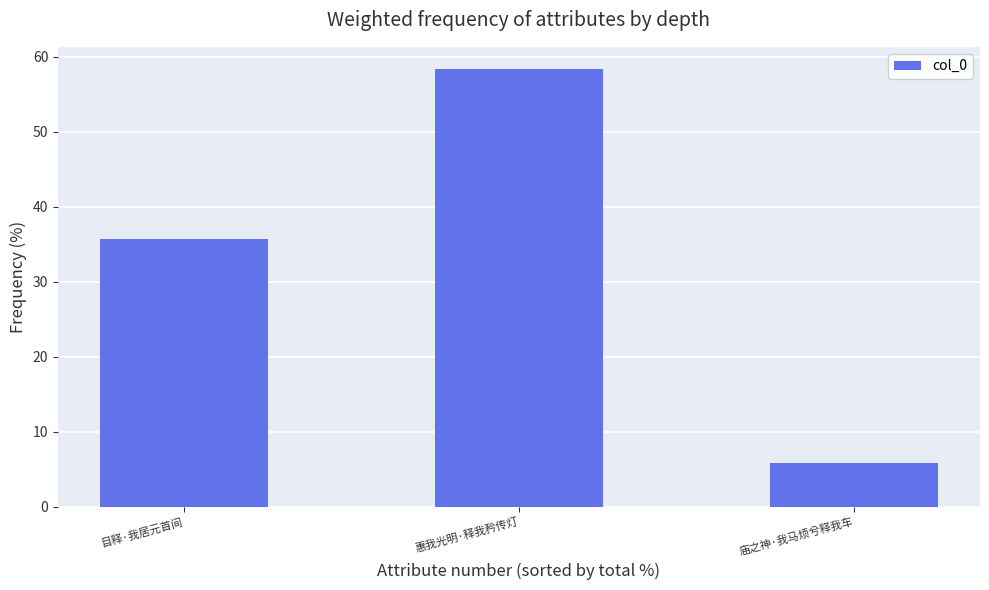

How many values are below 35?

1